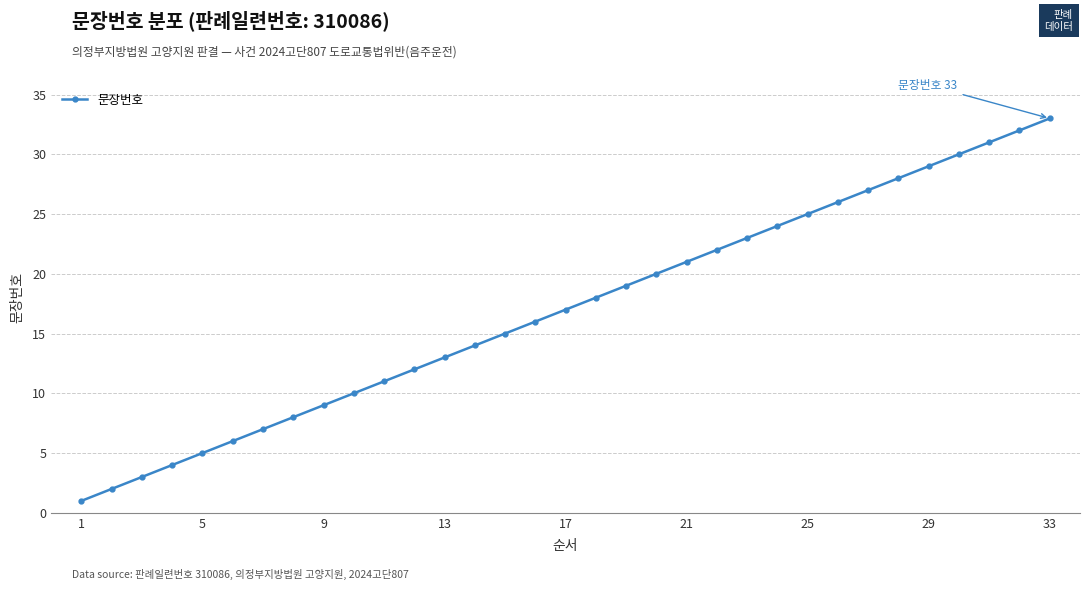

What is the greatest value displayed?

33